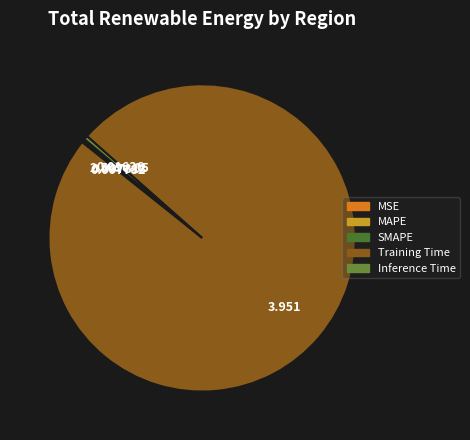

To the nearest percent, what is the average slice percentage?

20%